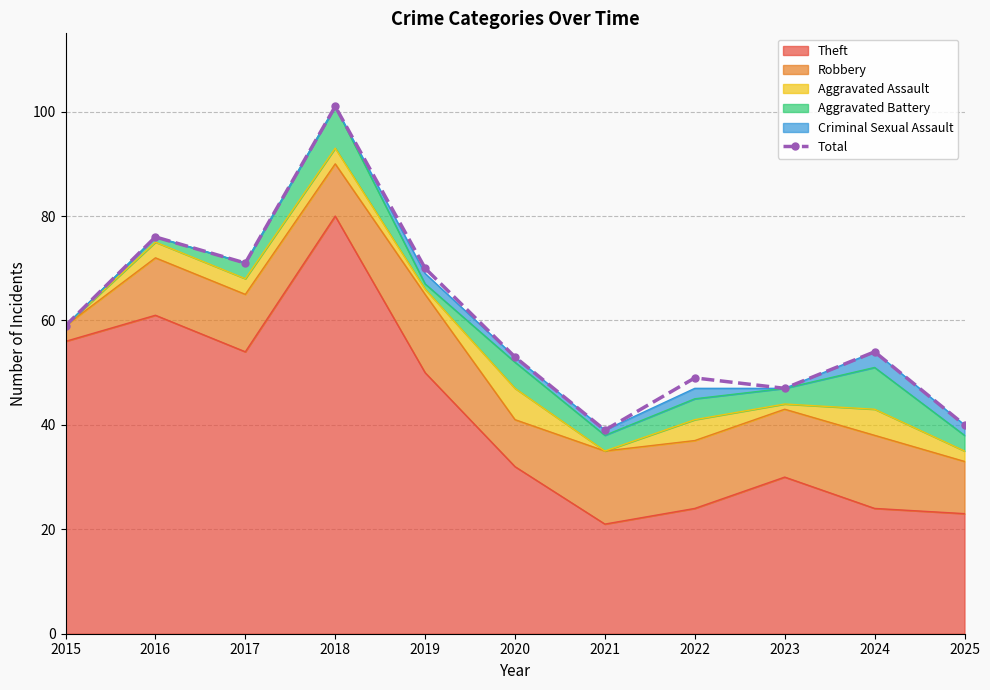

What is the difference between the second highest and second lowest values?

36